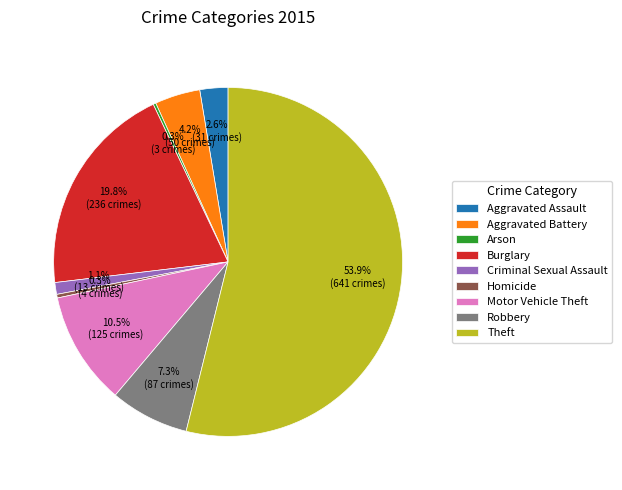

Which has a higher value, Aggravated Battery or Homicide?

Aggravated Battery